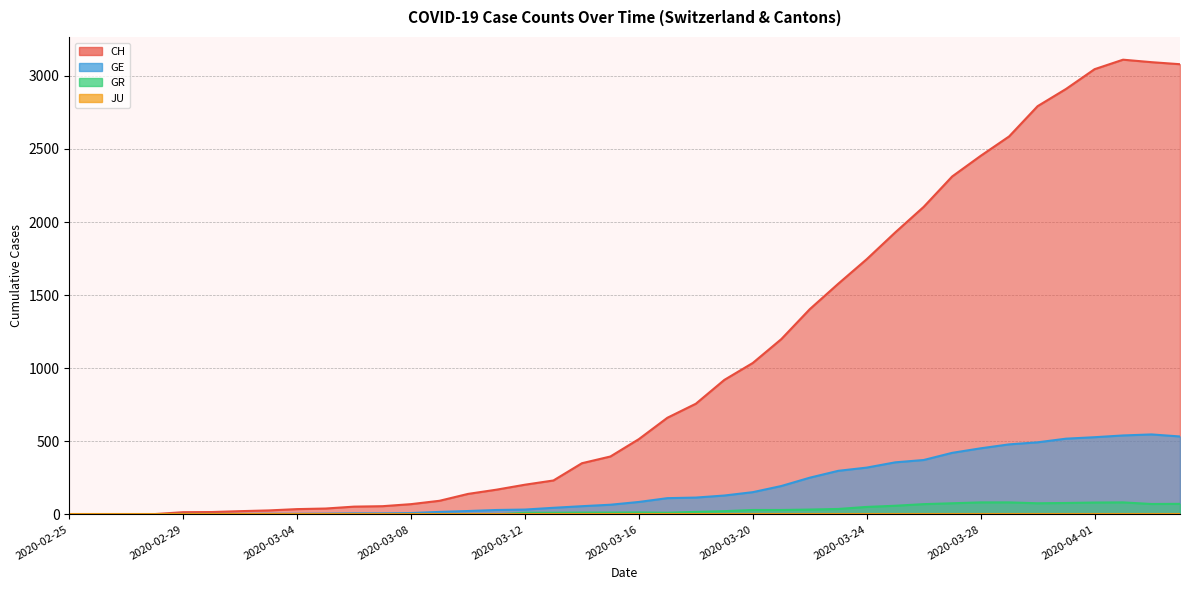

Is the value of GE at 2020-04-03 greater than the value of CH at 2020-04-03?

No